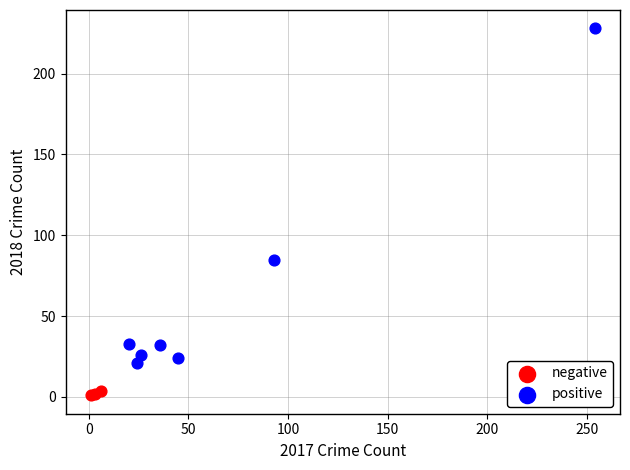

Which series has the largest Y range (max minus min)?

positive